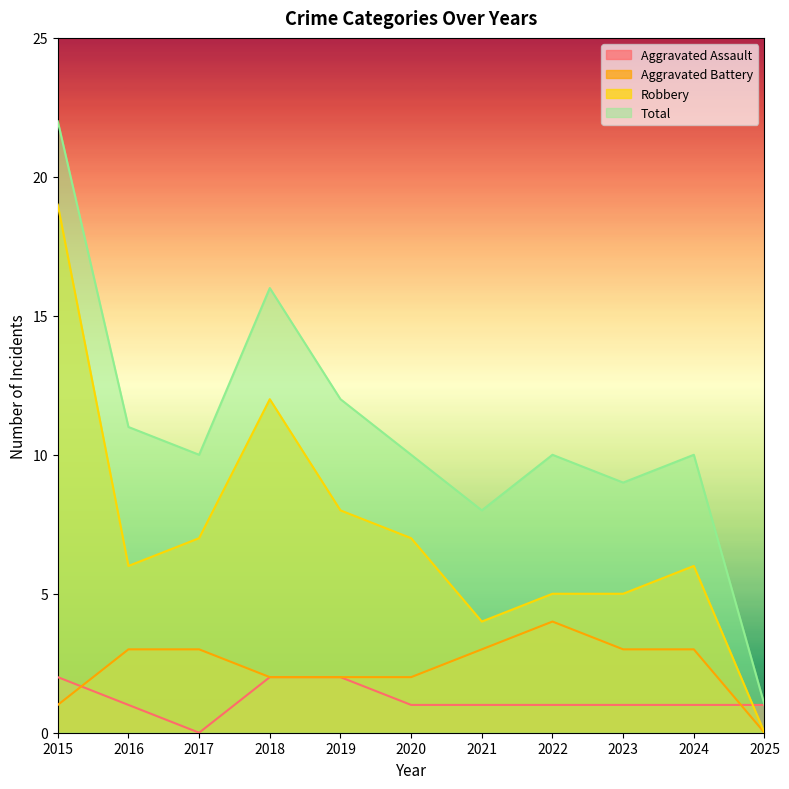

Count the number of categories in the chart.

11